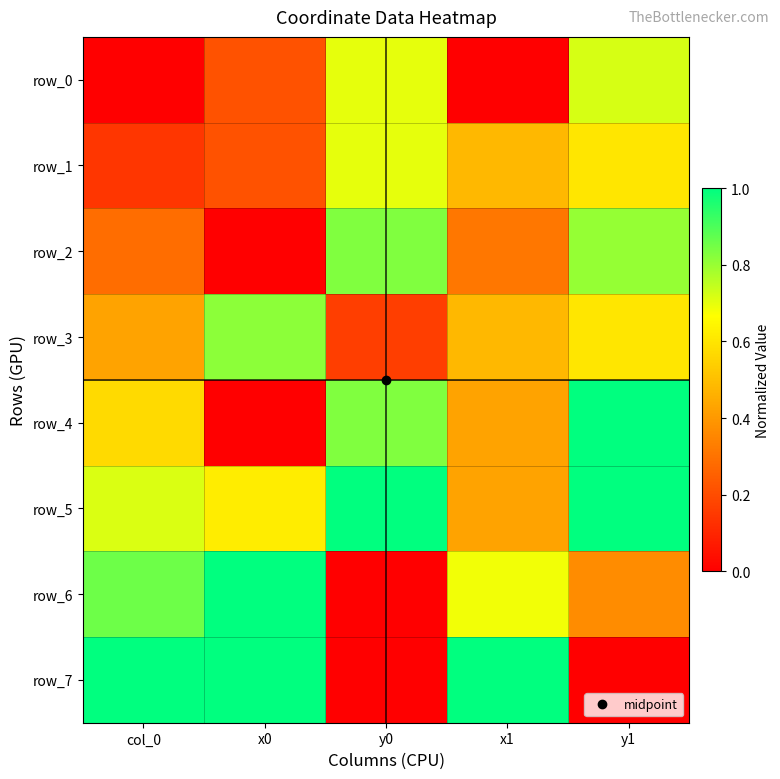

At which category does the chart reach its peak across all series?

y1